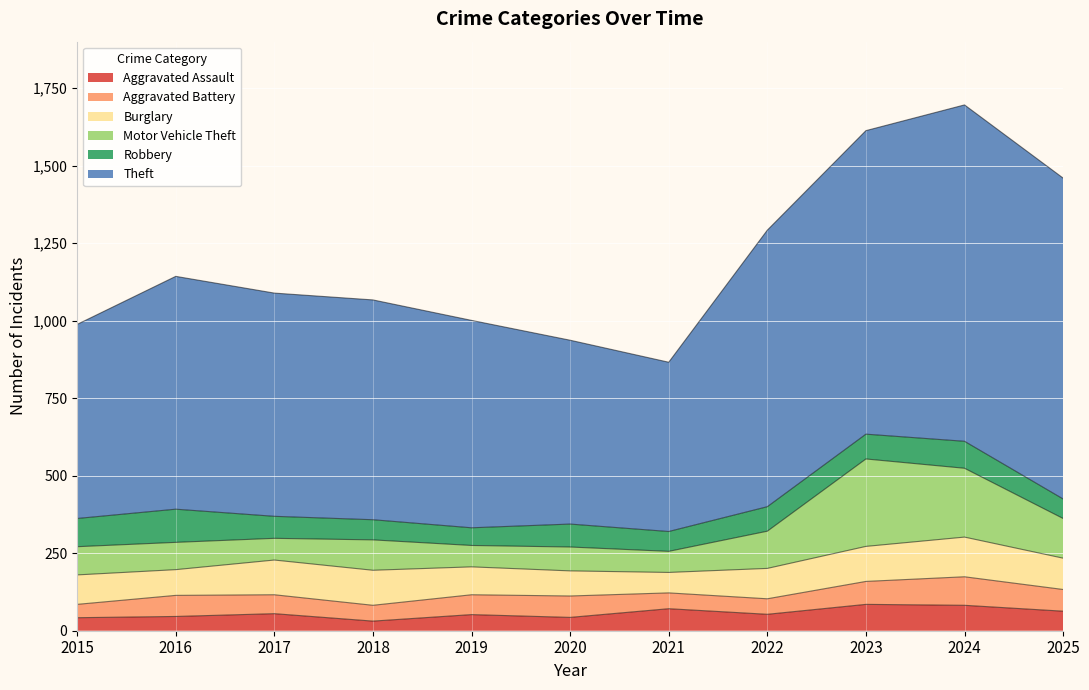

At 2020, list the series in order from largest to smallest.

Theft, Burglary, Motor Vehicle Theft, Robbery, Aggravated Battery, Aggravated Assault